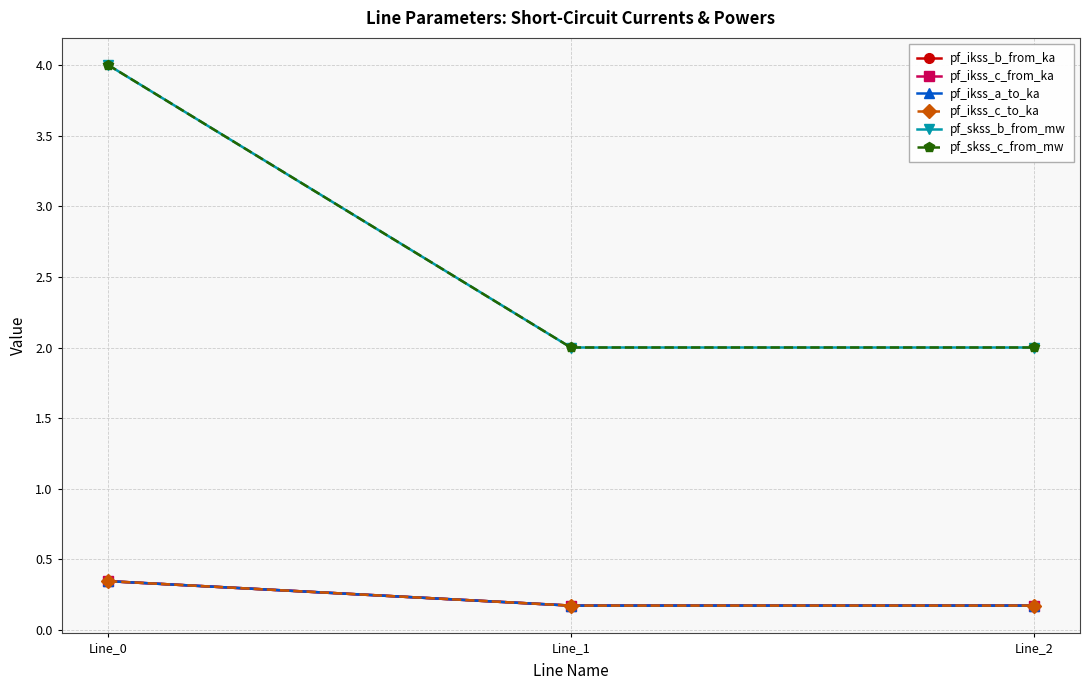

Which series changed the most between Line_1 and Line_2?

pf_skss_c_from_mw